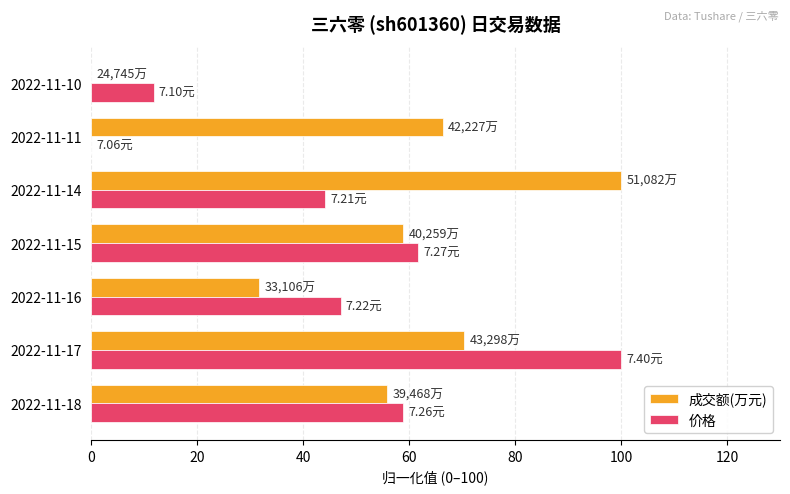

Is the value of 成交额(万元) at 2022-11-16 greater than the value of 价格 at 2022-11-11?

Yes